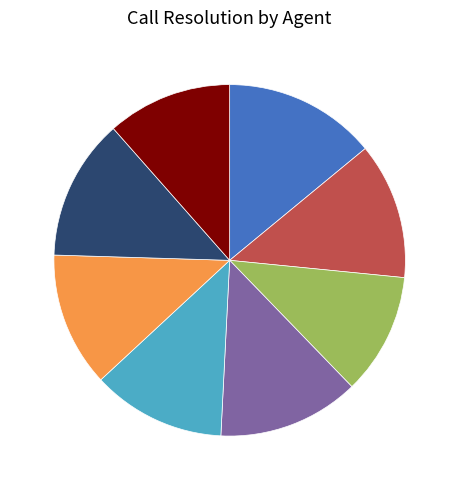

Is there a majority slice in this chart?

No